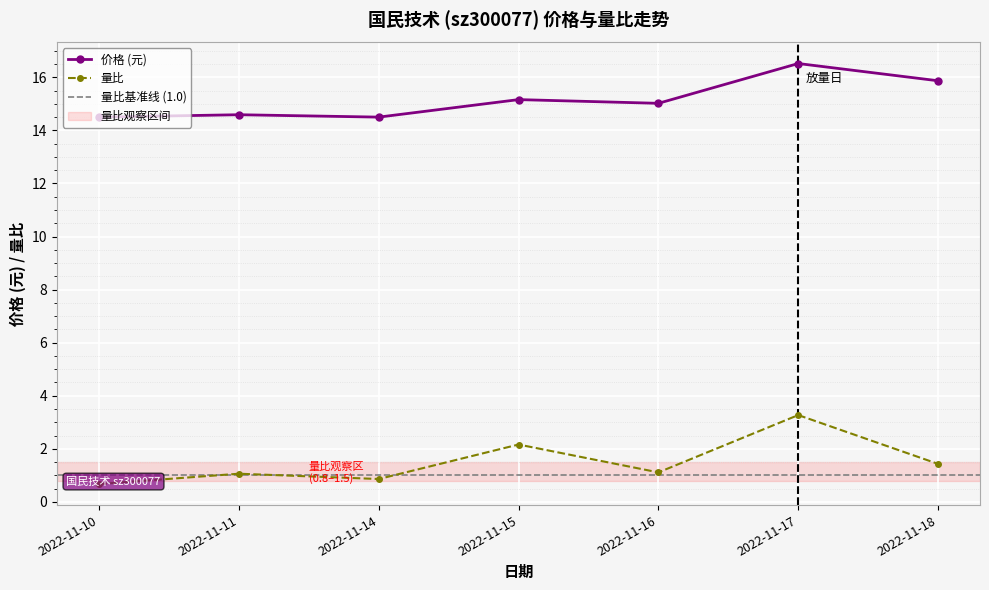

How many values in the 量比 series exceed 1?

5